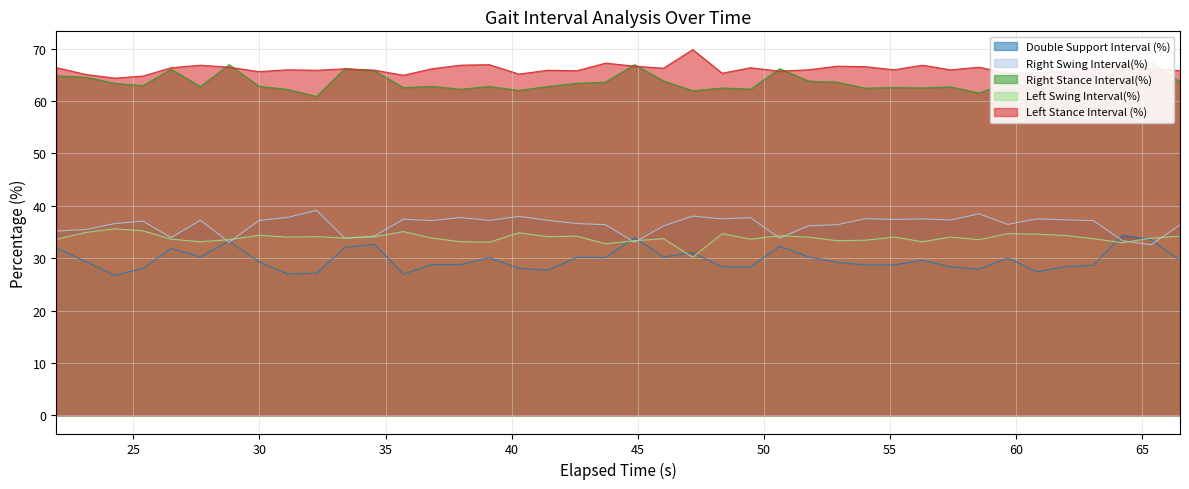

True or false: Left Stance Interval (%) and Left Swing Interval(%) cross at least once.

False